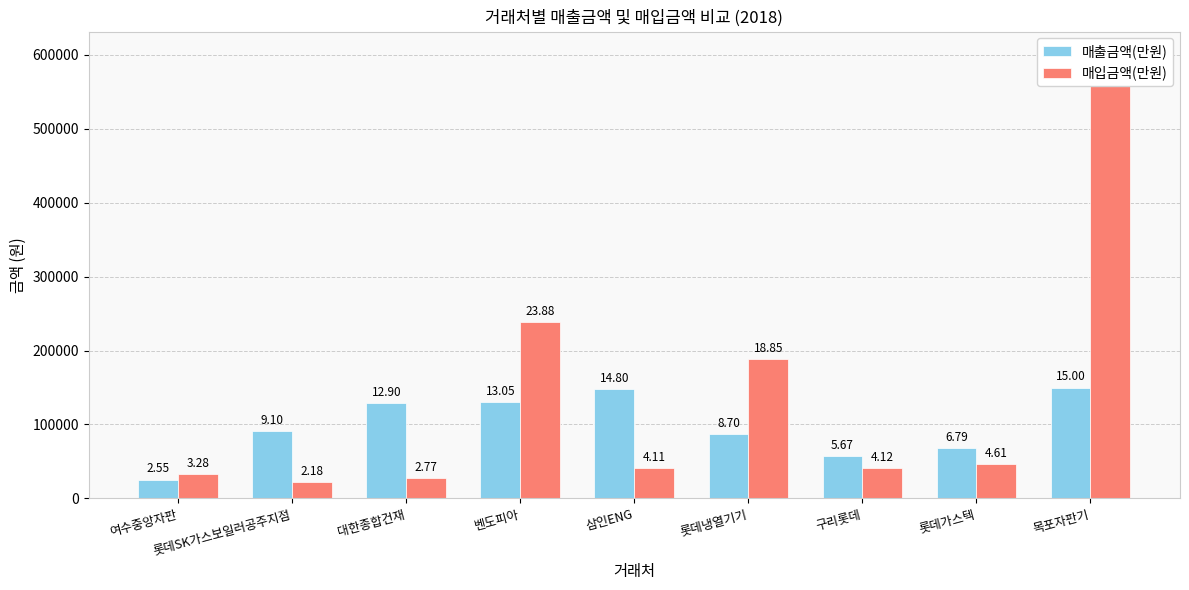

Which category has the highest value in the 매출금액(만원) series?

목포자판기